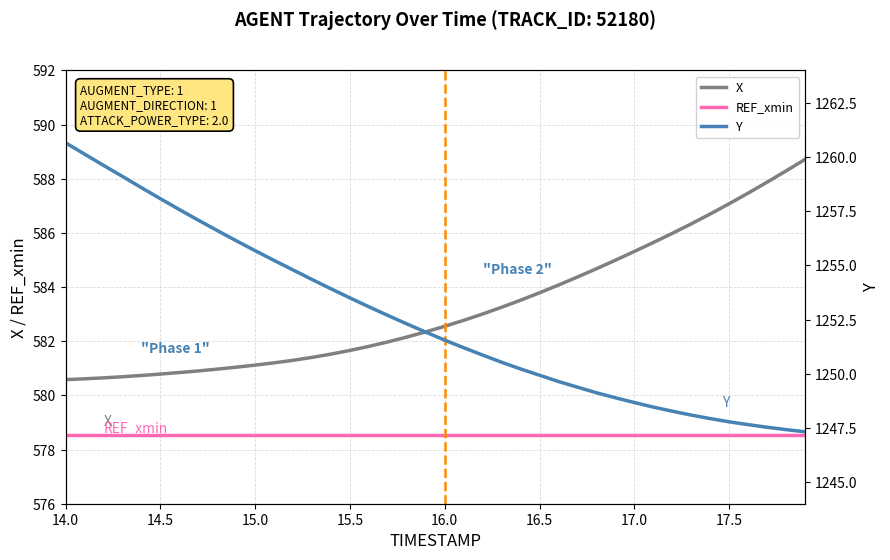

True or false: X has more than 0 interior local peaks.

False